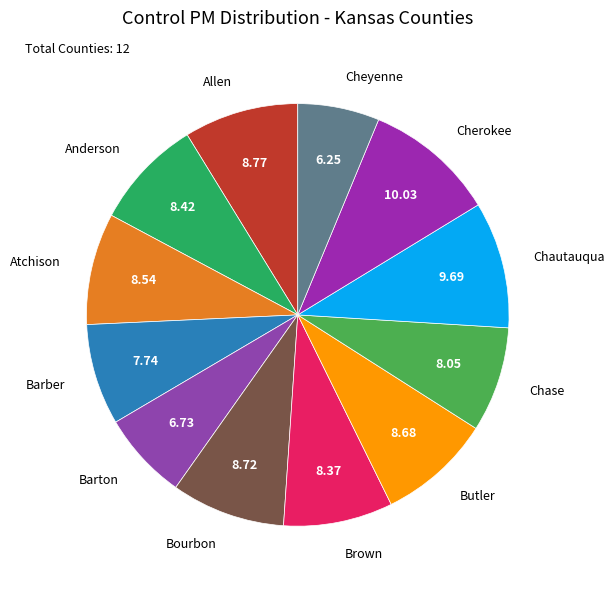

How many slices are in this pie chart?

12